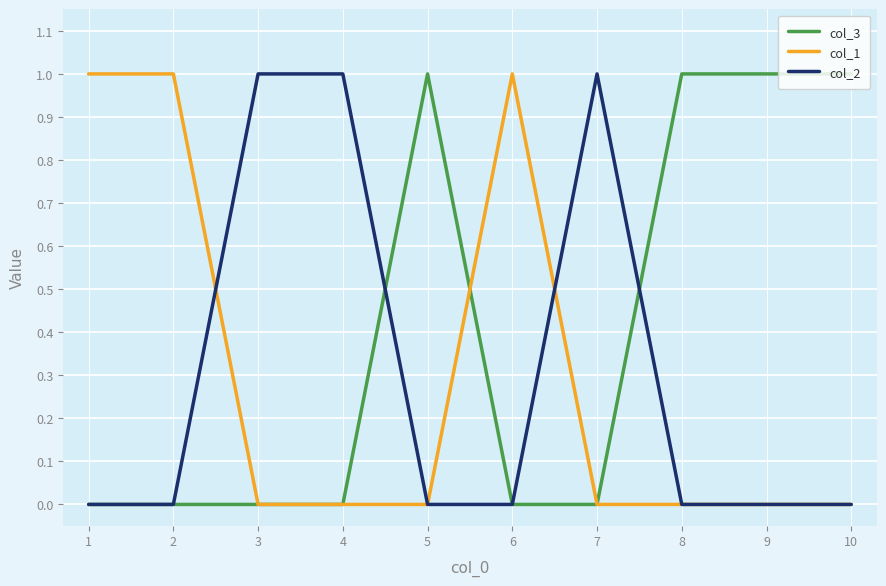

Count the number of data series in this chart.

3